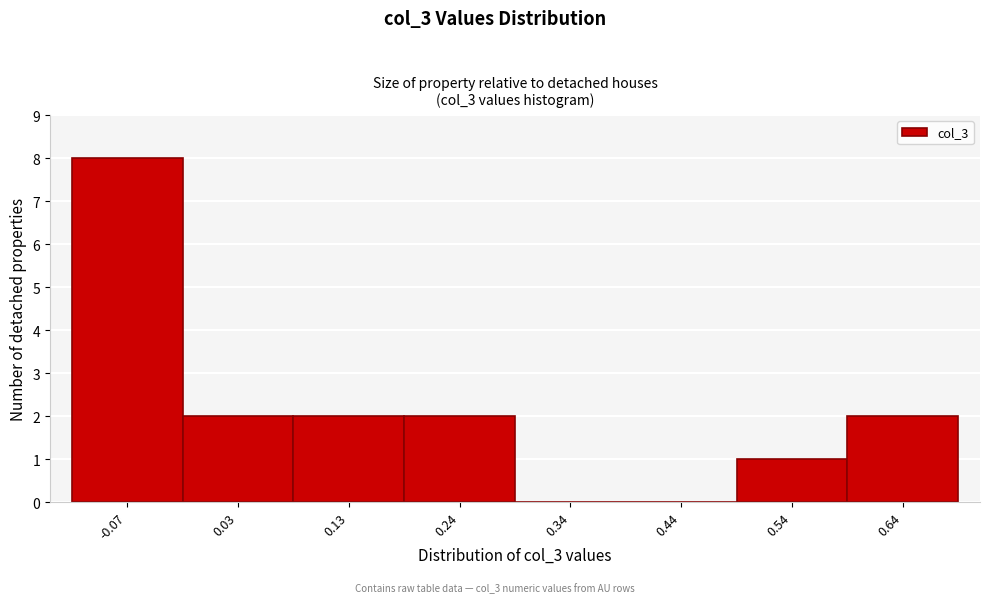

Reading left to right, transcribe all the data shown in this chart.

-0.07=8	0.03=2	0.13=2	0.24=2	0.34=0	0.44=0	0.54=1	0.64=2